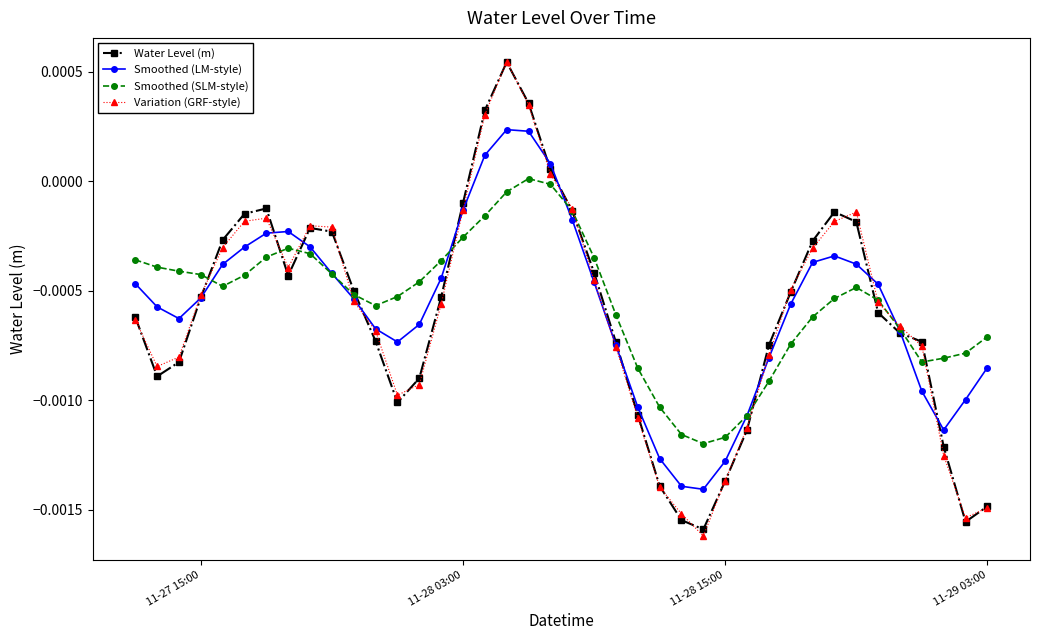

True or false: Variation (GRF-style) has more than 1 points higher than both neighbors.

True